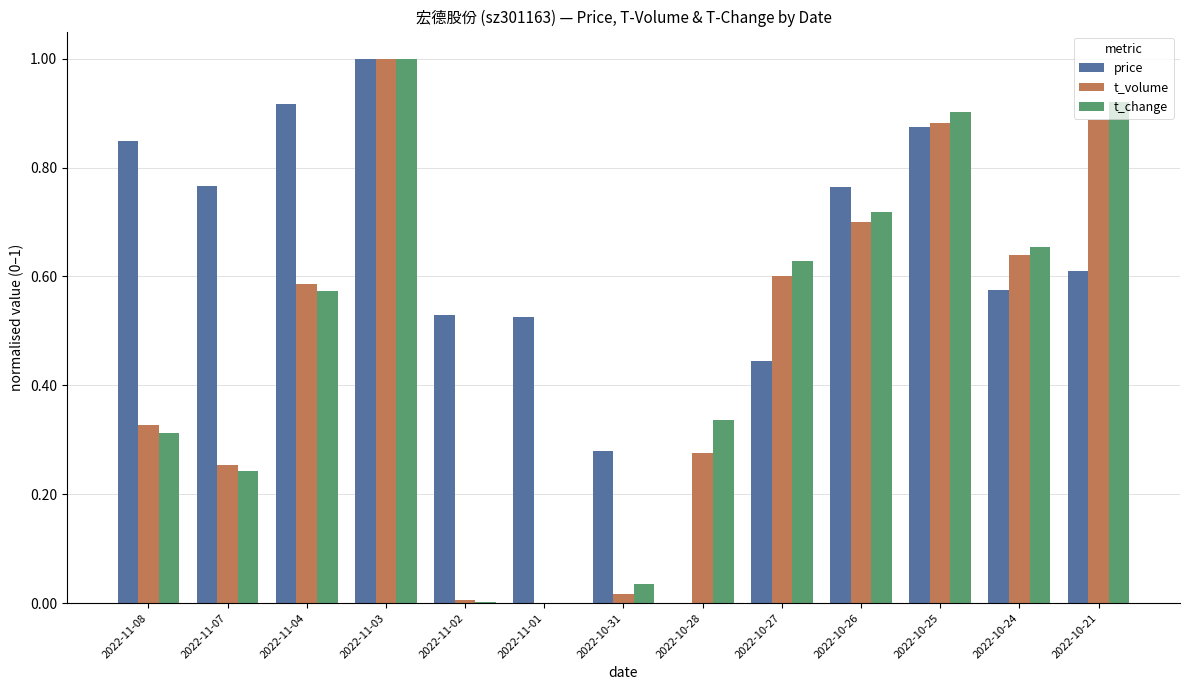

At which label does t_change reach its peak?

2022-11-03